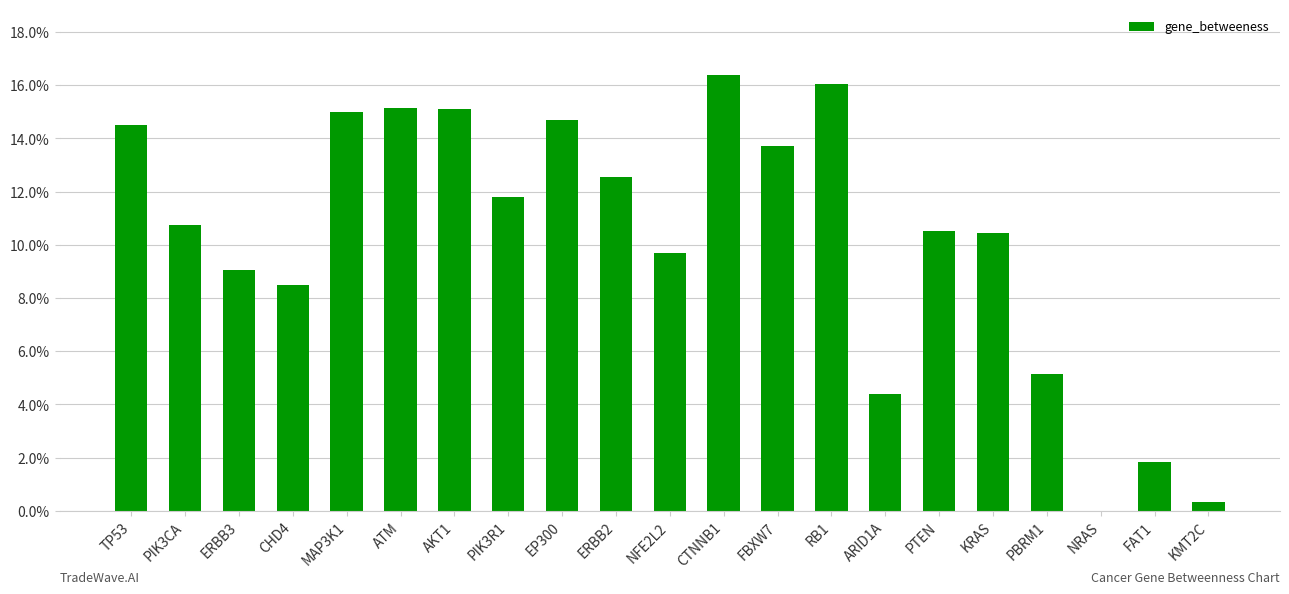

Which has a higher value, ERBB3 or ARID1A?

ERBB3